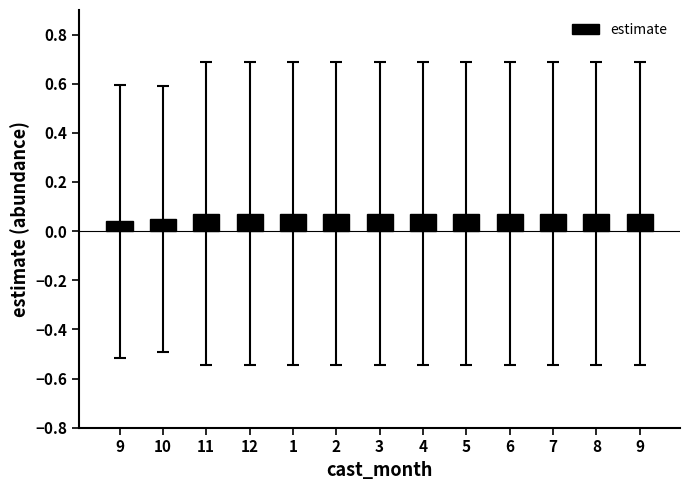

Is it true that the value at 9 is 0.1?

False